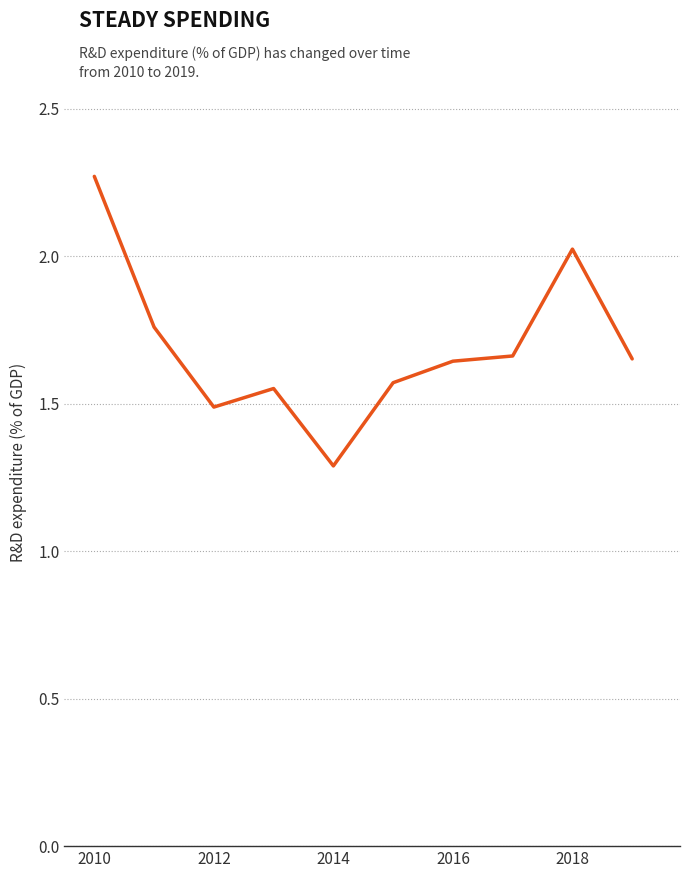

What is the smallest value displayed?

1.3